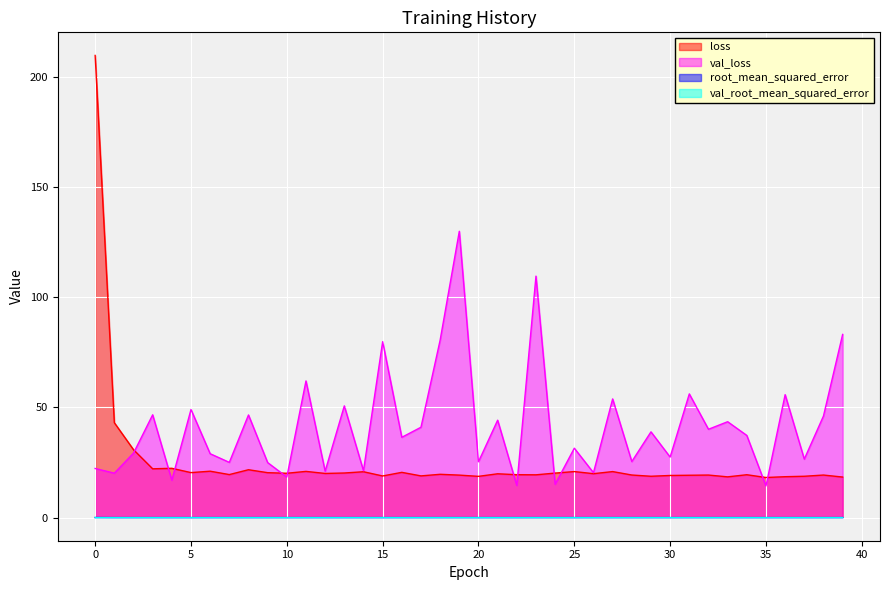

The root_mean_squared_error series shows 0.0 at 16. True or false?

True